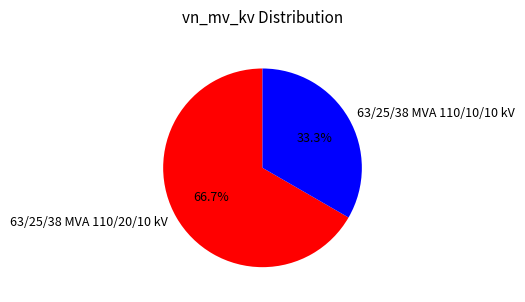

How much of the chart is everything except 63/25/38 MVA 110/20/10 kV?

33.3%